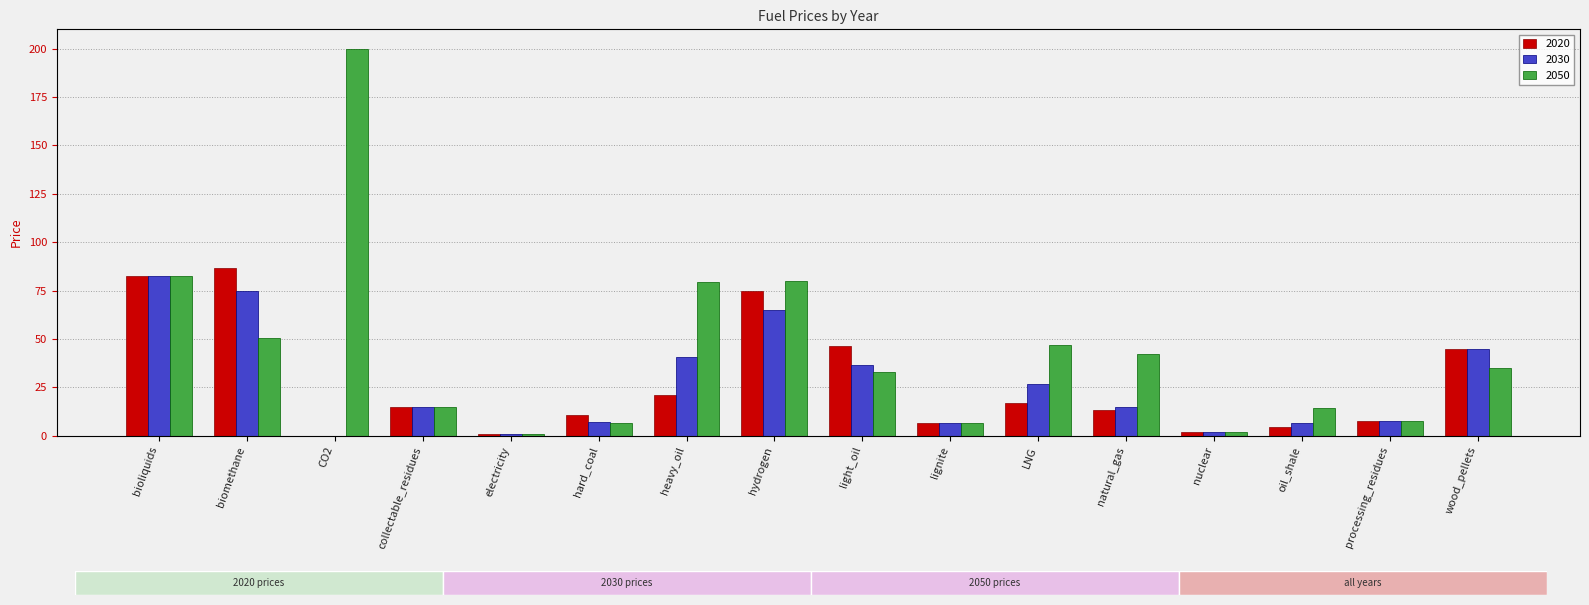

What are all the series names shown in the legend?

2020, 2030, 2050